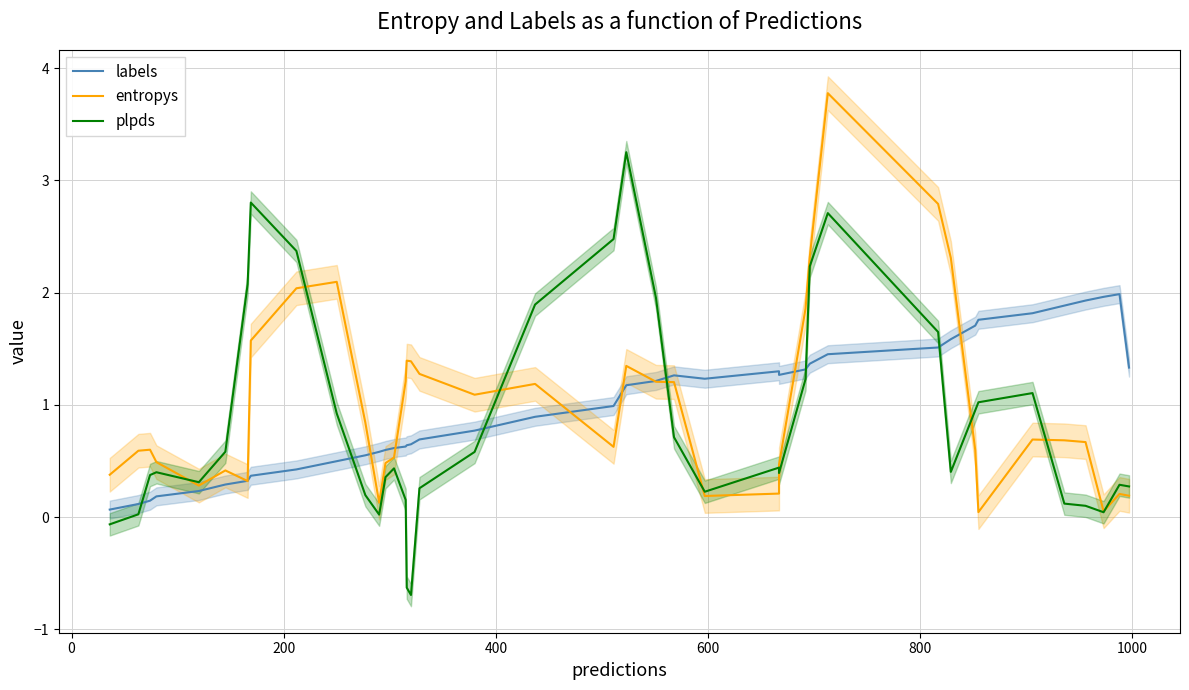

List the series in order of their peak value, lowest first.

labels, plpds, entropys